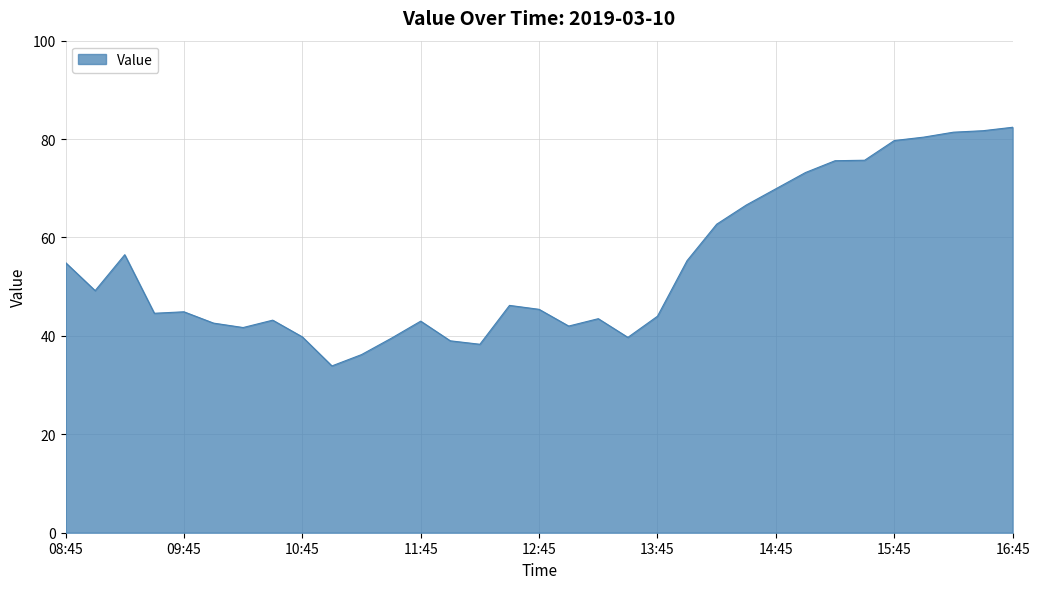

What is the difference between the maximum and minimum values?

48.5